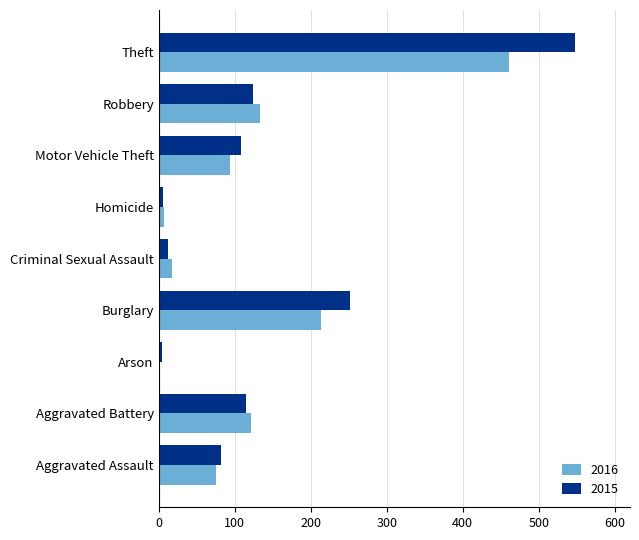

At which label is 2016 closest to 231?

Burglary